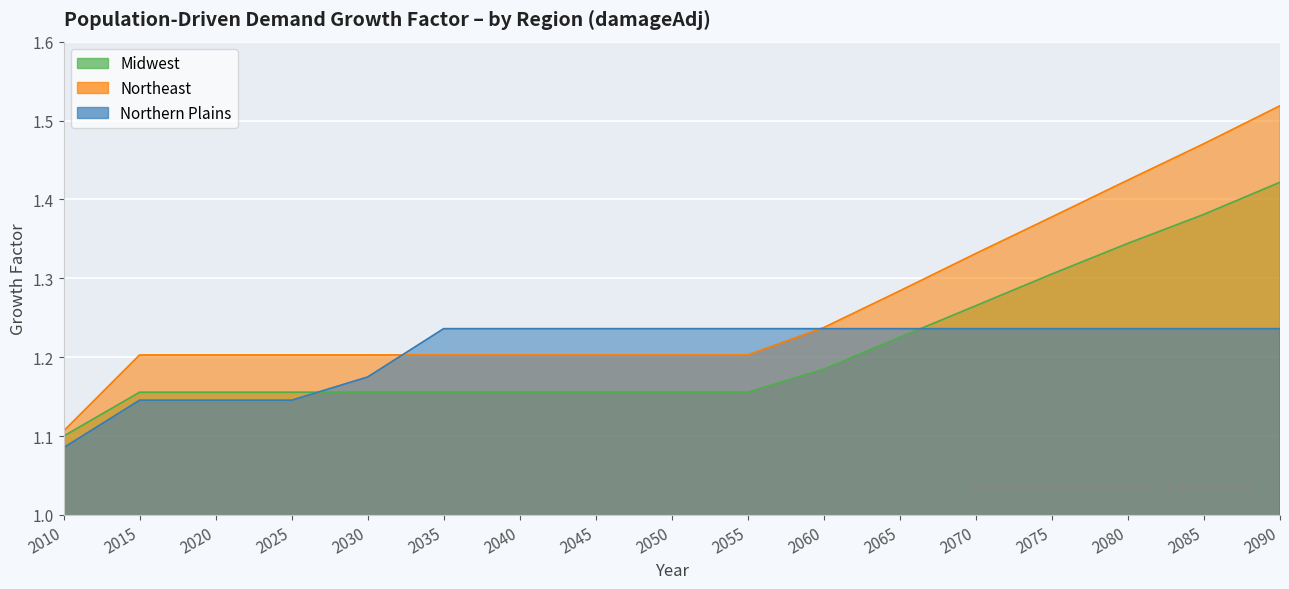

True or false: Northeast has more than 2 interior local peaks.

False